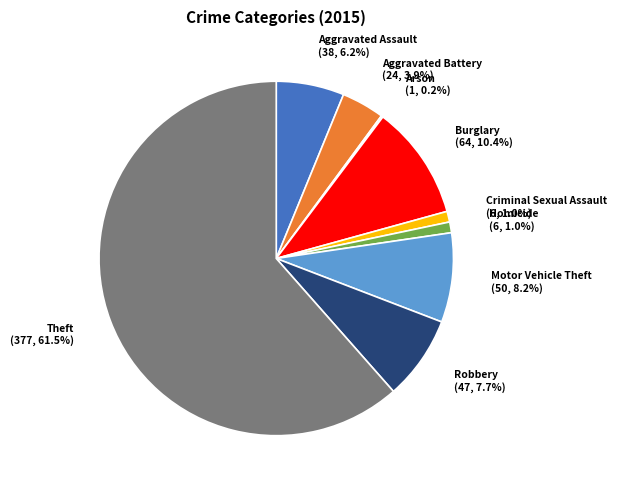

Is there a majority slice in this chart?

Yes